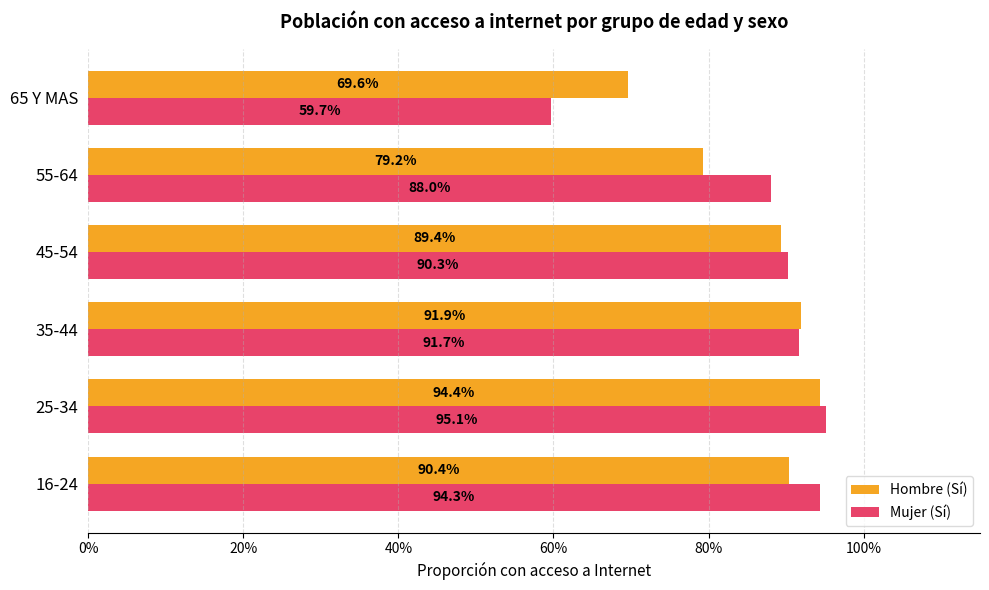

What are all the series names shown in the legend?

Hombre (Sí), Mujer (Sí)